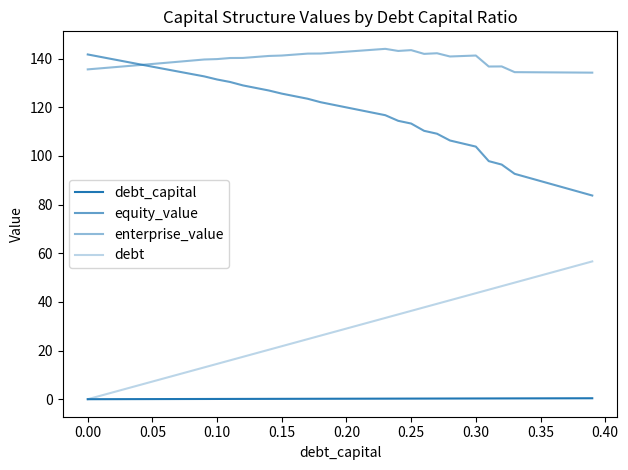

True or false: equity_value and debt cross at least once.

False